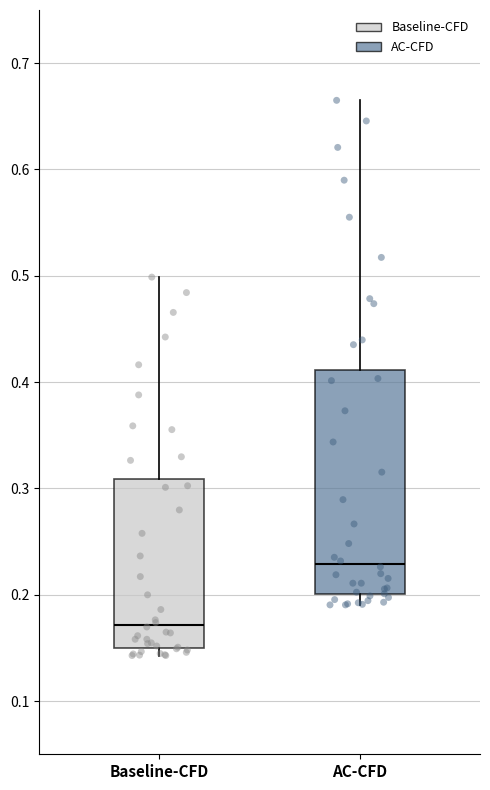

Which box has the lowest median line?

Baseline-CFD